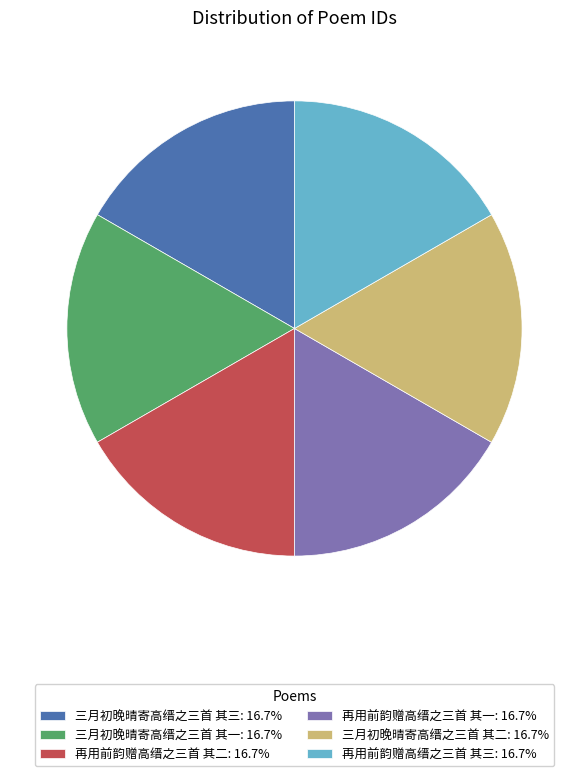

The 再用前韵赠高缙之三首 其二 slice represents 17% of the pie. True or false?

True